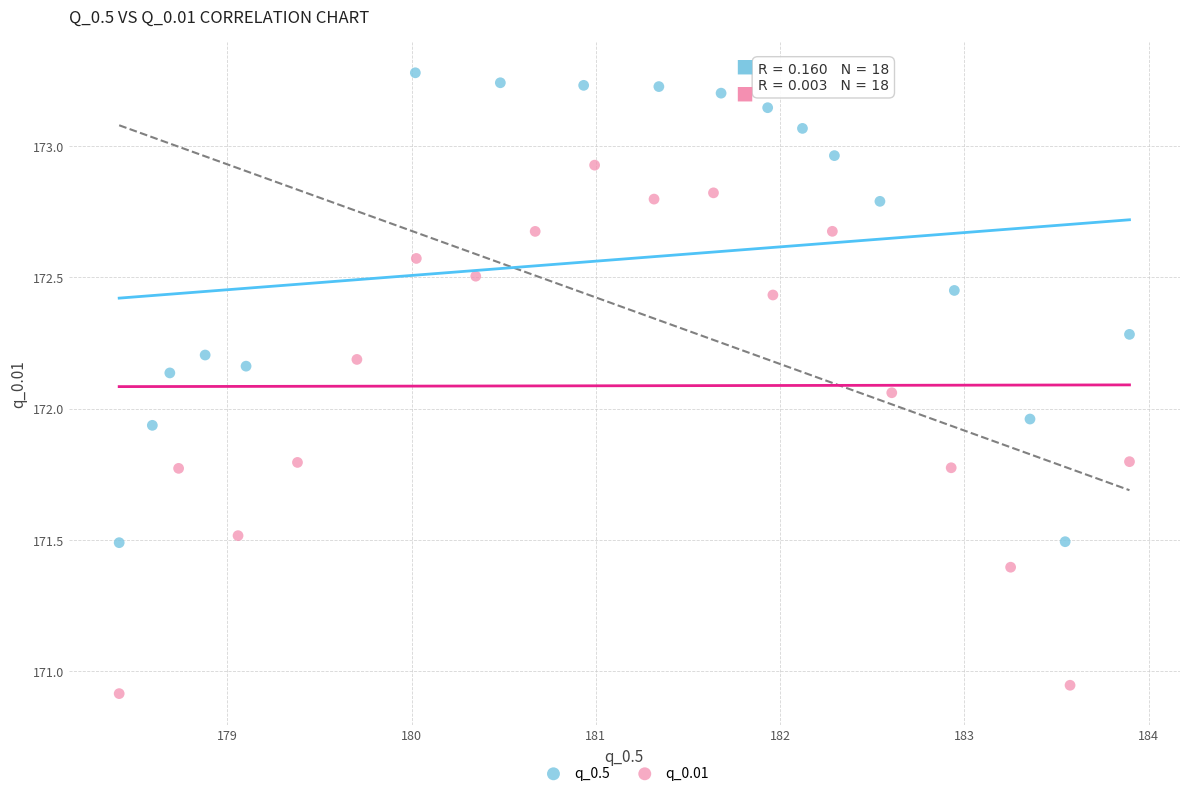

Which series has the widest spread of Y values?

q_0.01